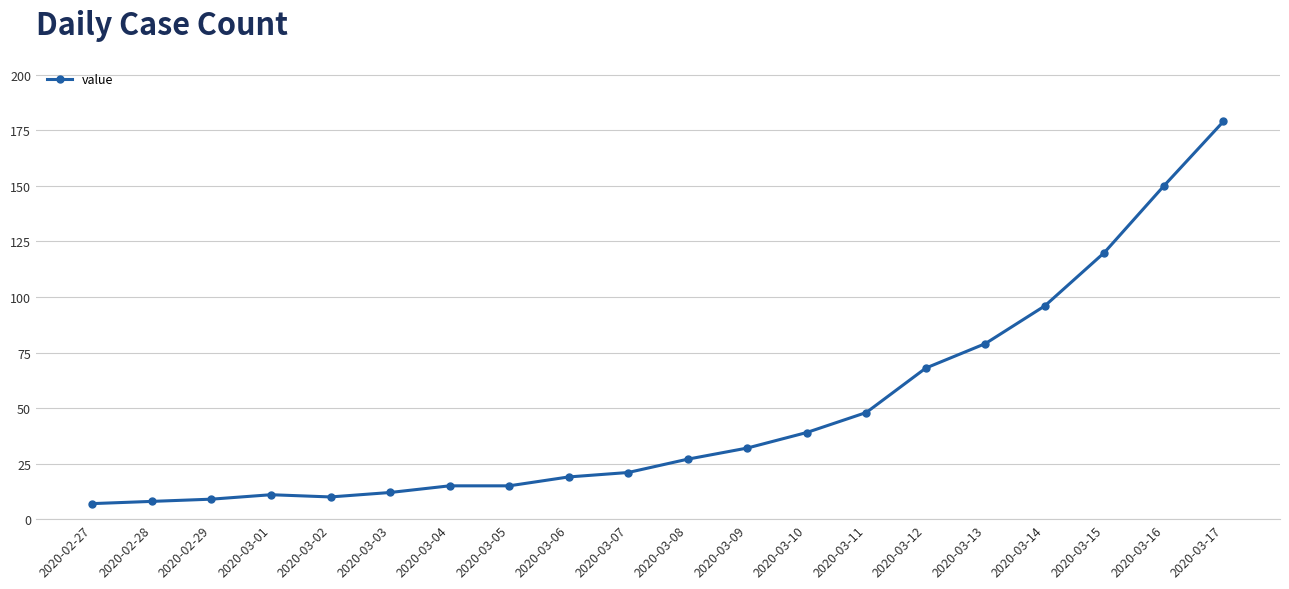

What is the value of the 14th point from the left?

48